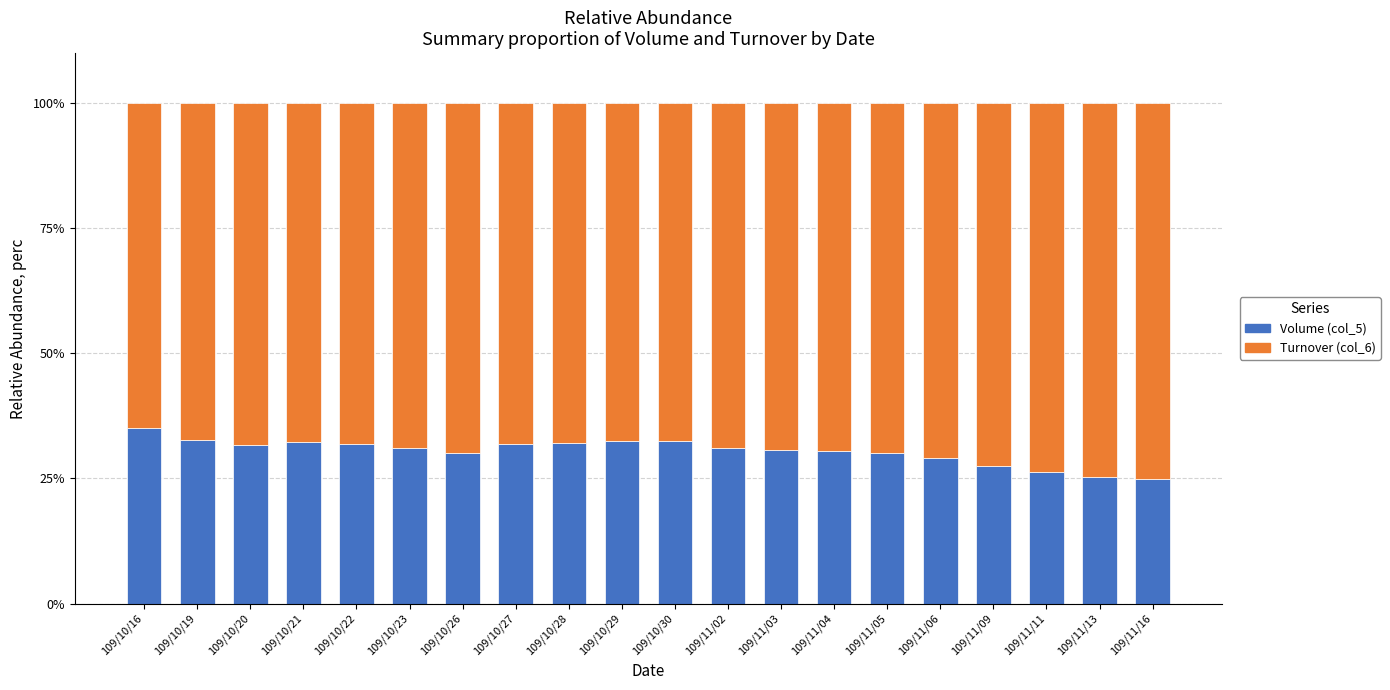

What is the lowest value of the Volume (col_5) series?

24.9